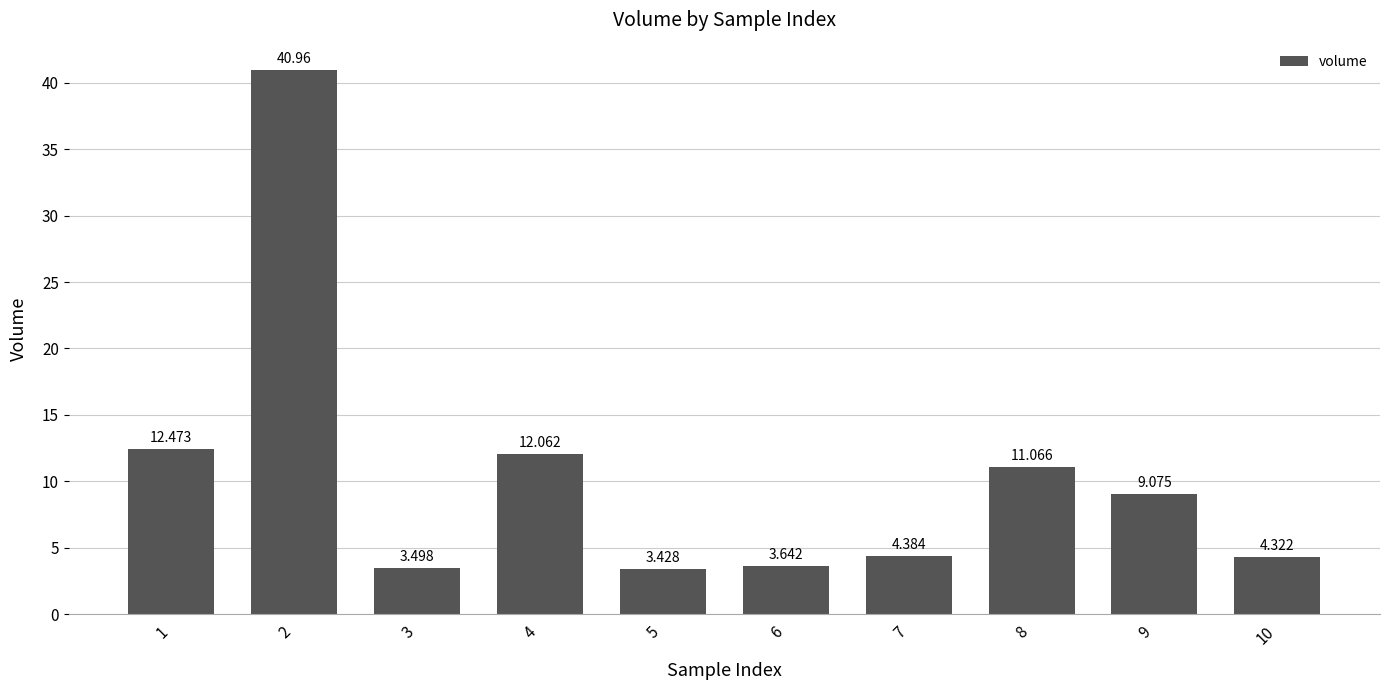

How many bars are there in total?

10